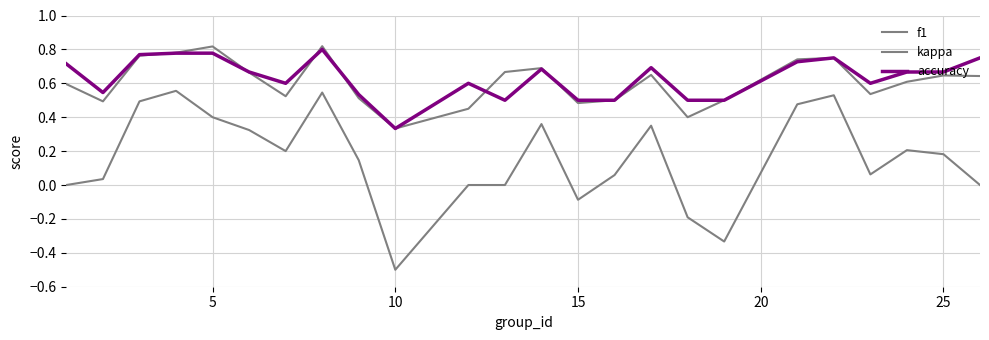

What is the difference between the maximum and minimum values in the accuracy series?

0.5